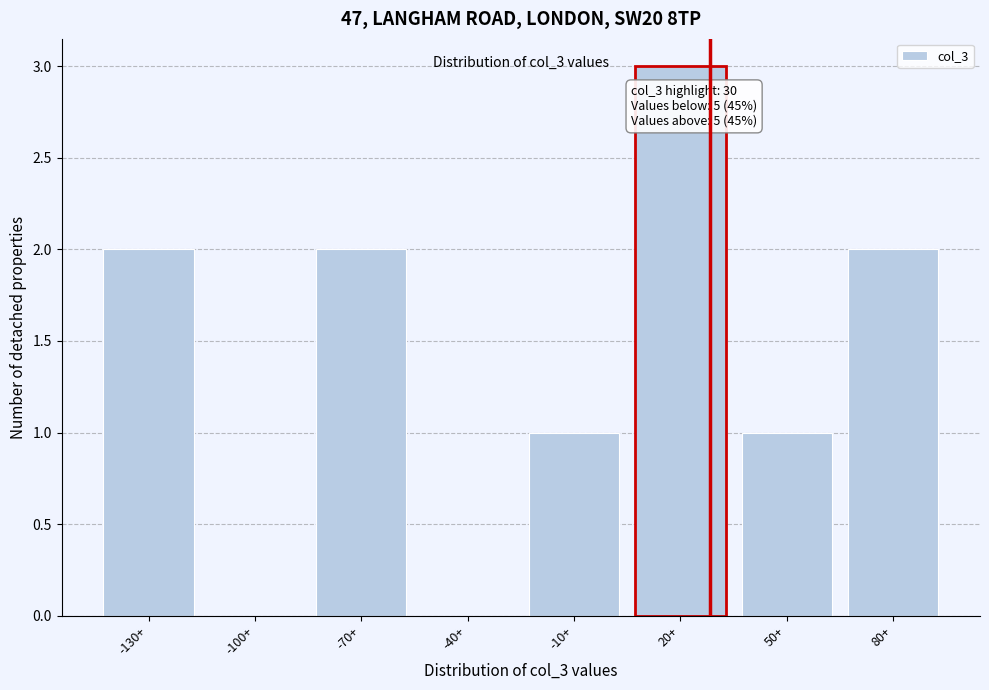

Reading left to right, list all the values displayed in this chart.

-130+=2	-100+=0	-70+=2	-40+=0	-10+=1	20+=3	50+=1	80+=2